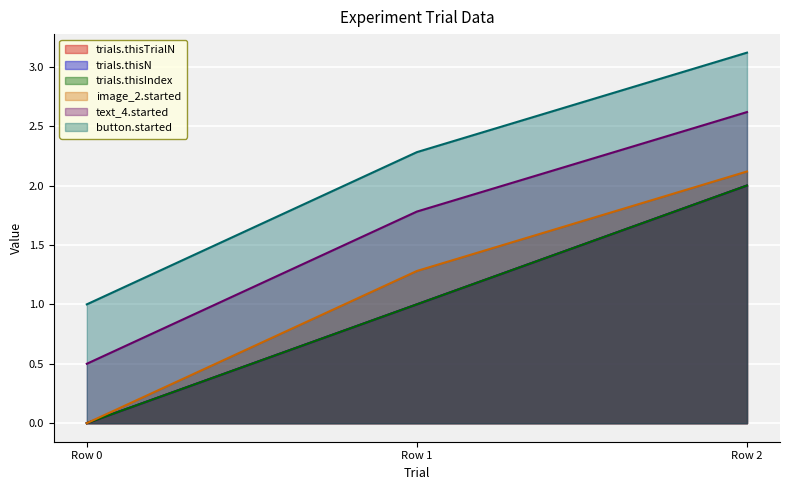

Which series changed the most between Row 0 and Row 1?

image_2.started